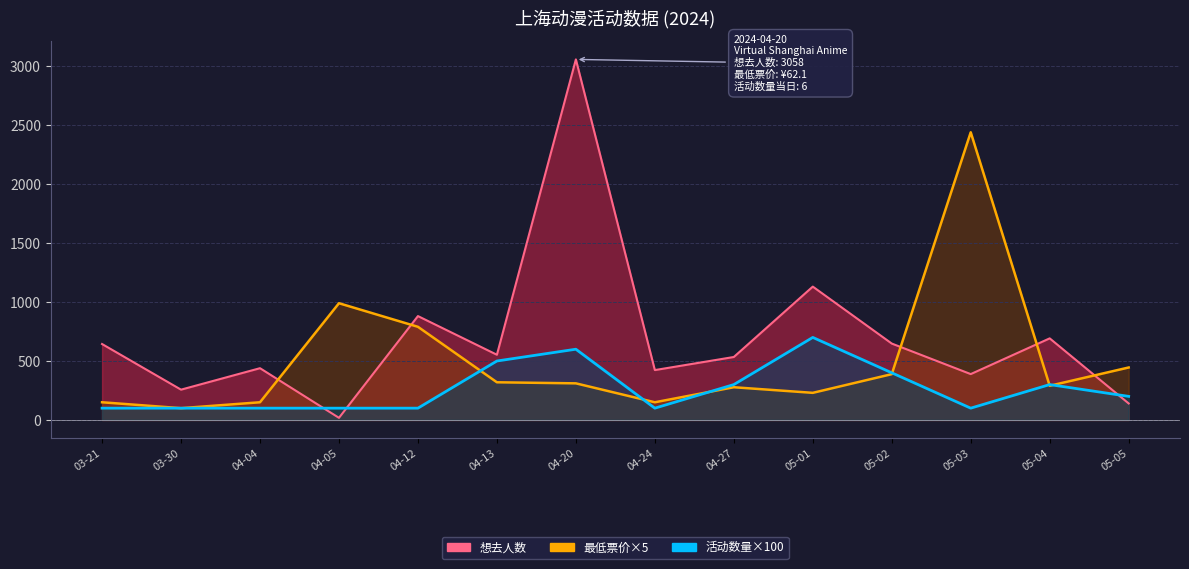

Where is the first local minimum for 想去人数?

03-30